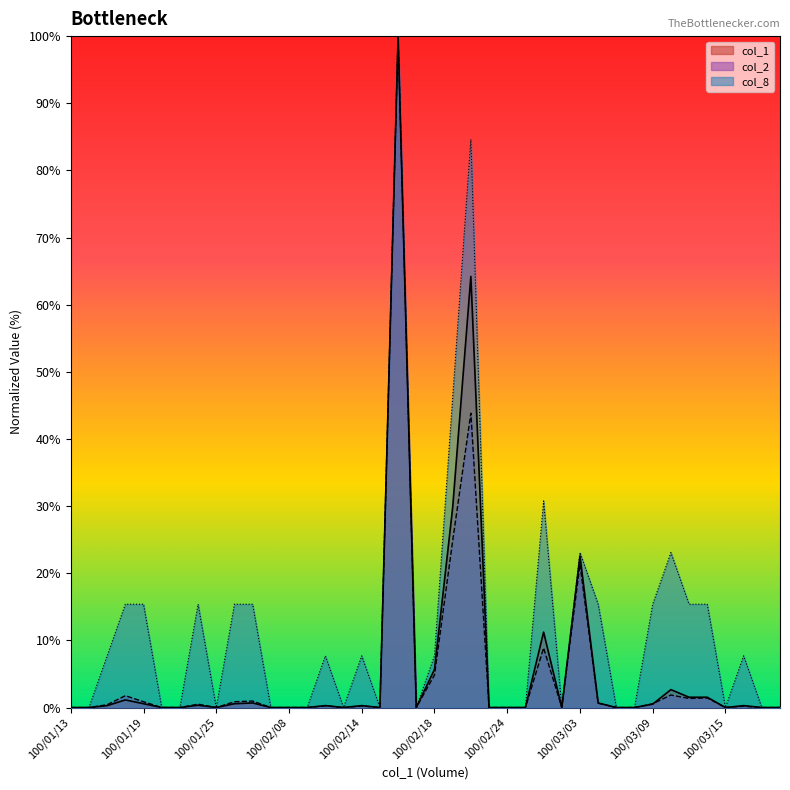

True or false: col_2 and col_8 intersect in this chart.

False